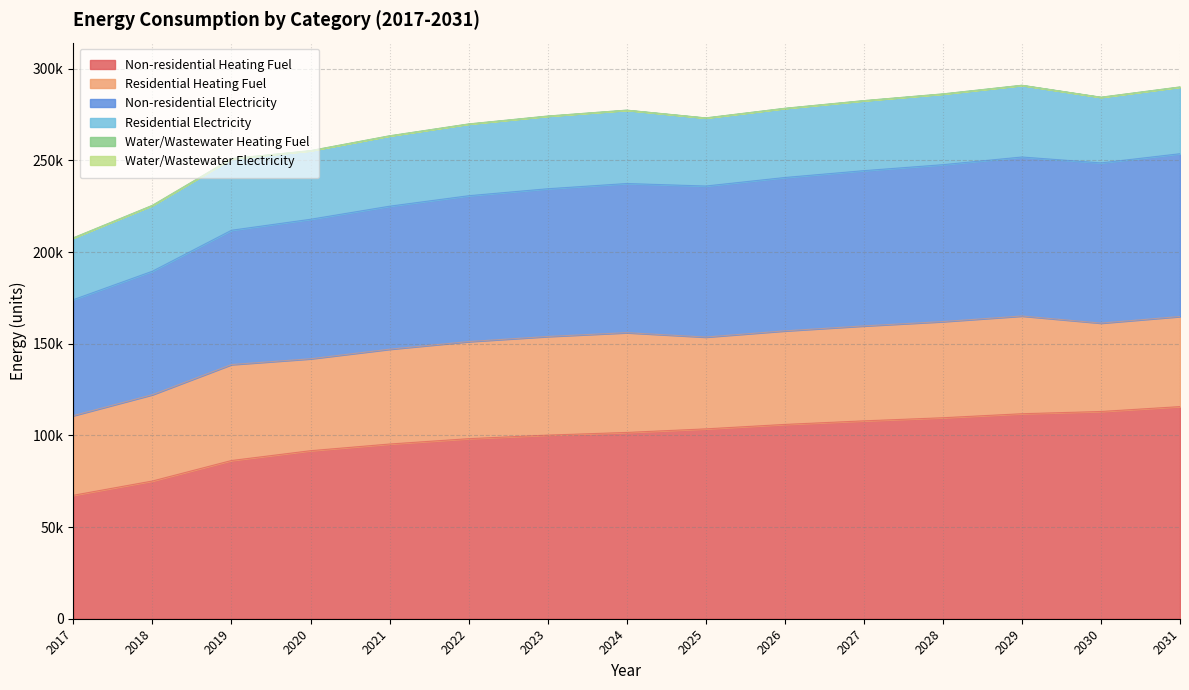

Is the value of Non-residential Heating Fuel at 2021 greater than the value of Water/Wastewater Electricity at 2023?

Yes